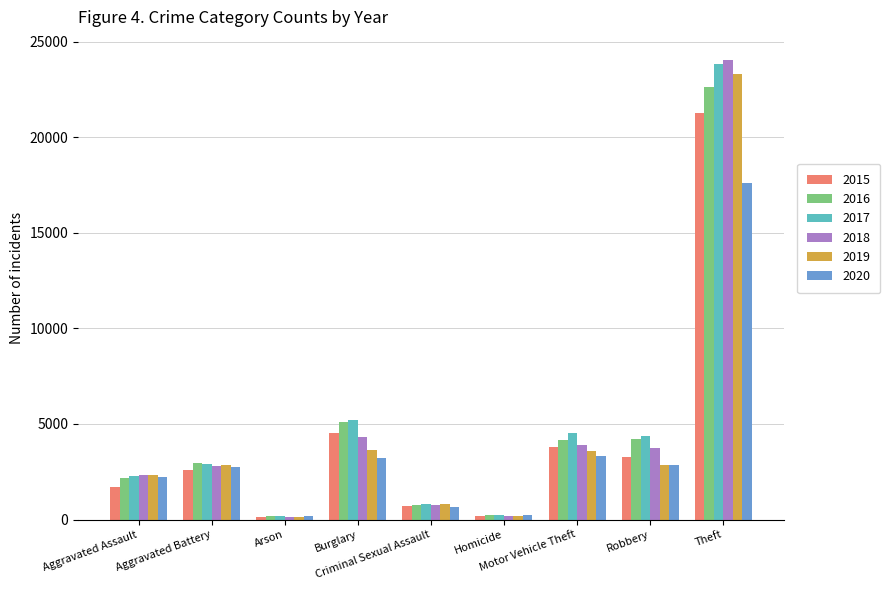

What position from the left is Homicide?

6